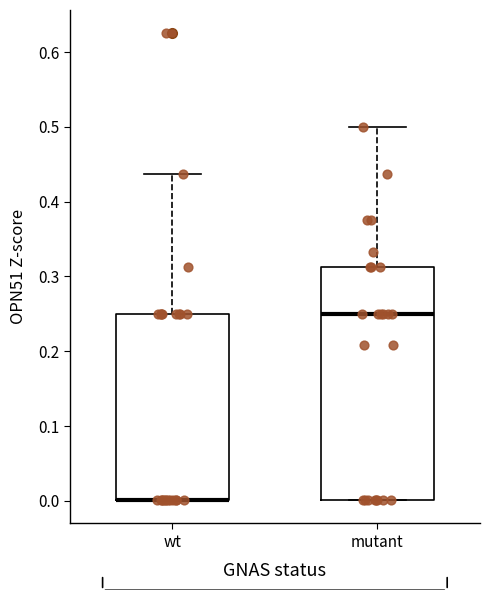

Where is the upper edge of the box for mutant on the y-axis? The values are not printed on the chart, so give them approximately, as read against the axis.

0.31